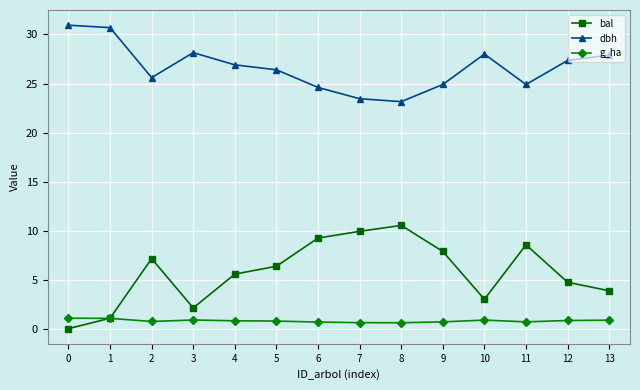

List the series in order of their overall mean, lowest first.

g_ha, bal, dbh